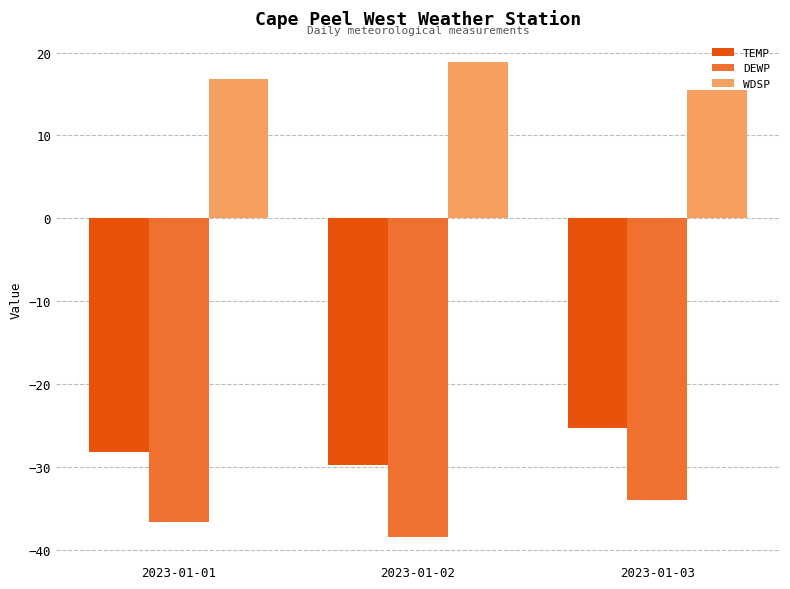

What is the difference between the highest and lowest values at 2023-01-01?

53.4